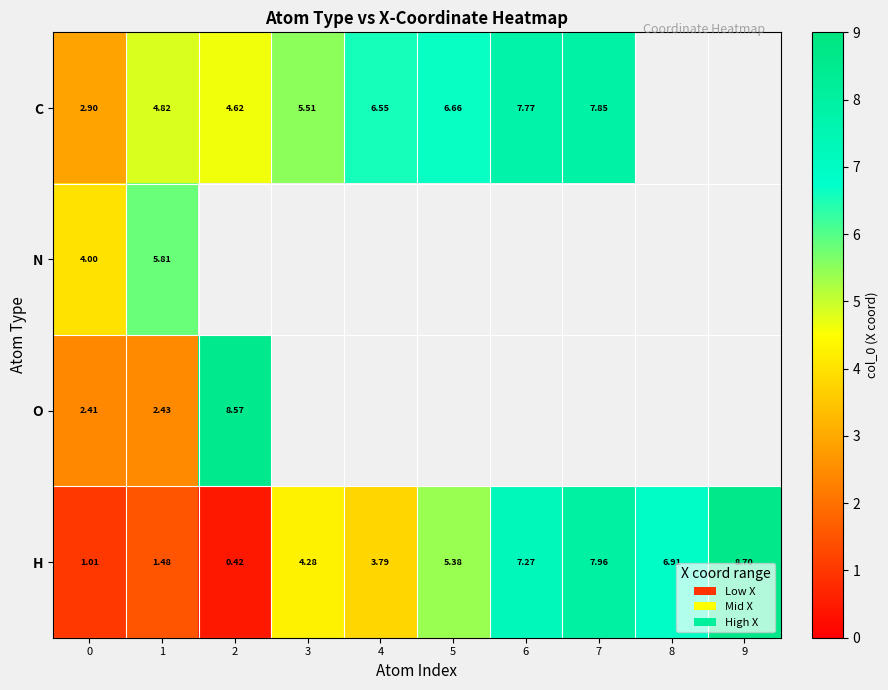

Between 2 and 4, which series saw the biggest shift?

H